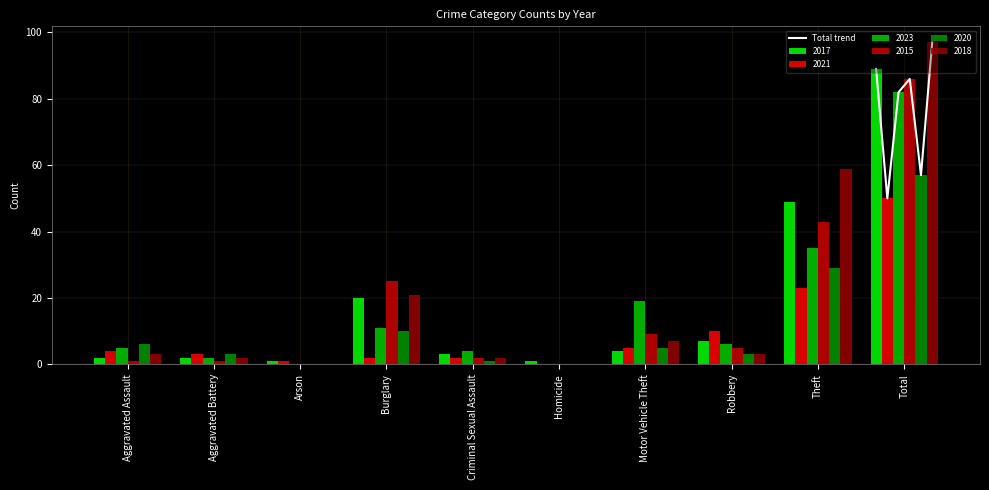

How many values exceed 86?

2